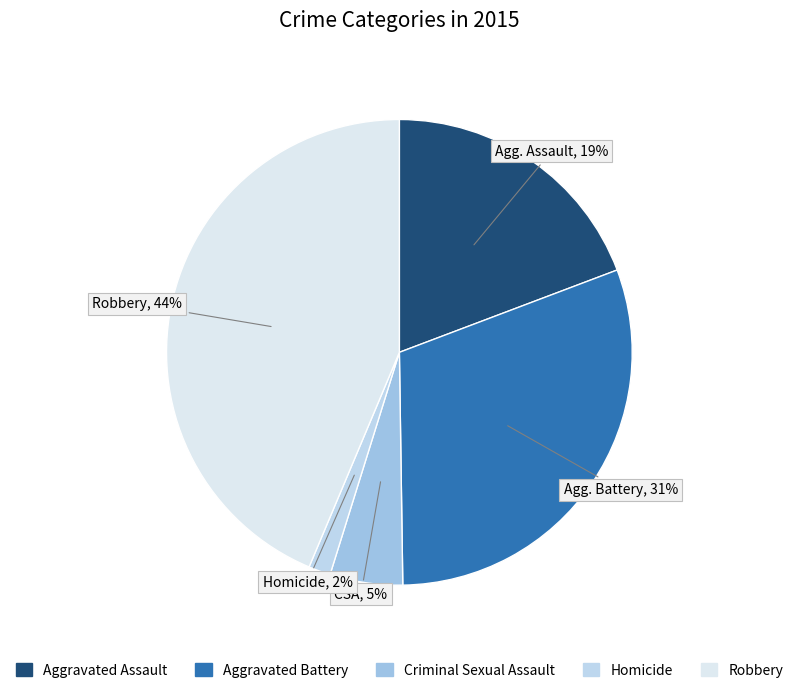

What is the largest slice in the pie chart?

Robbery